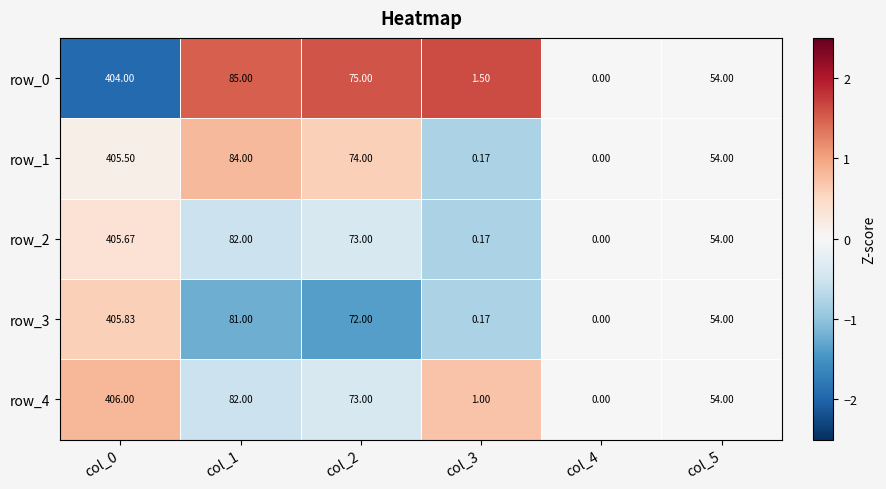

How many data points in row_2 are less than 73?

3